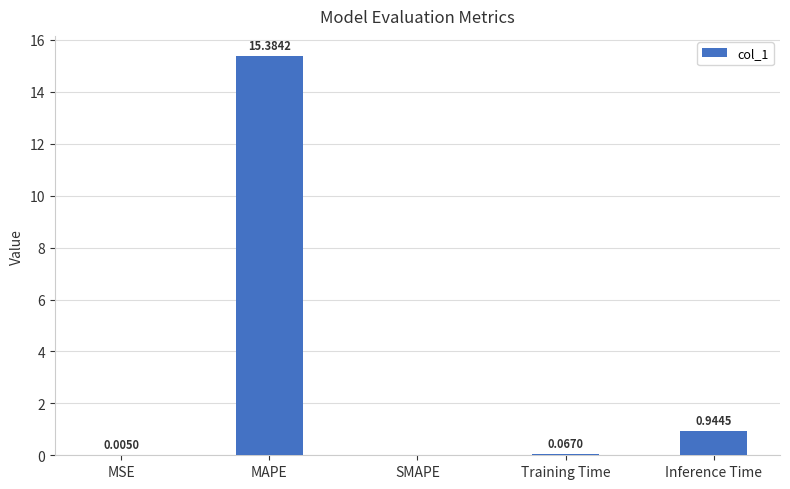

Between SMAPE and MSE, which is larger?

MSE